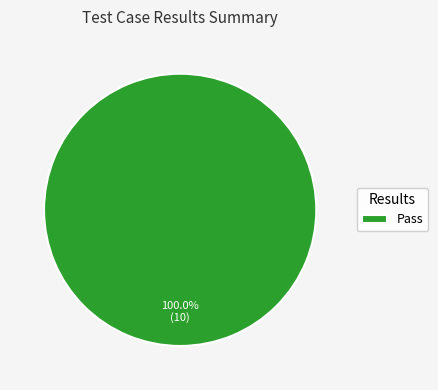

Which slice represents more than half of the pie?

Pass